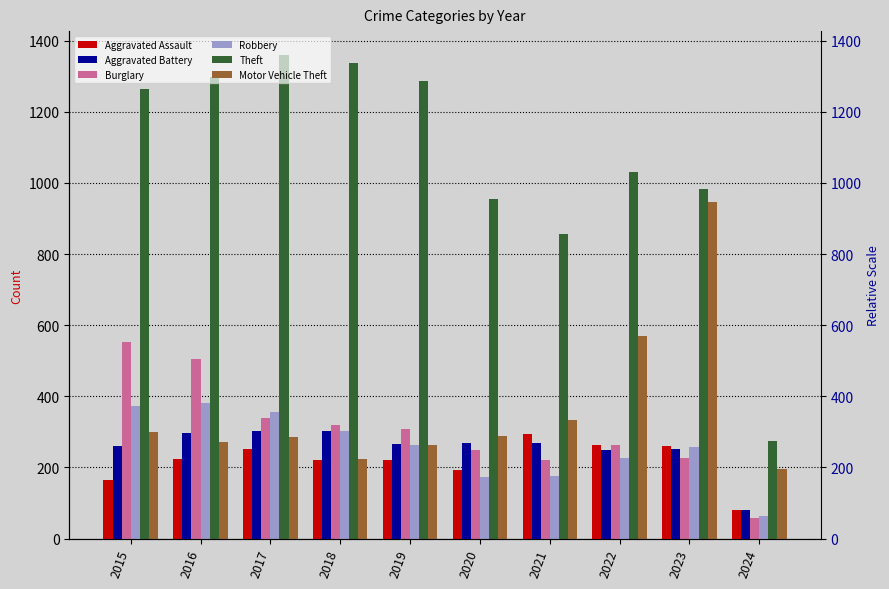

Reading left to right, what are all the values shown in this chart?

Aggravated Assault: 164	225	251	220	220	192	295	264	259	81
Aggravated Battery: 259	298	303	302	267	268	270	249	252	81
Burglary: 552	505	339	319	308	250	220	263	226	57
Robbery: 372	381	356	302	263	174	175	227	257	64
Theft: 1263	1297	1359	1337	1288	954	856	1032	983	275
Motor Vehicle Theft: 299	272	285	225	262	287	332	569	945	196